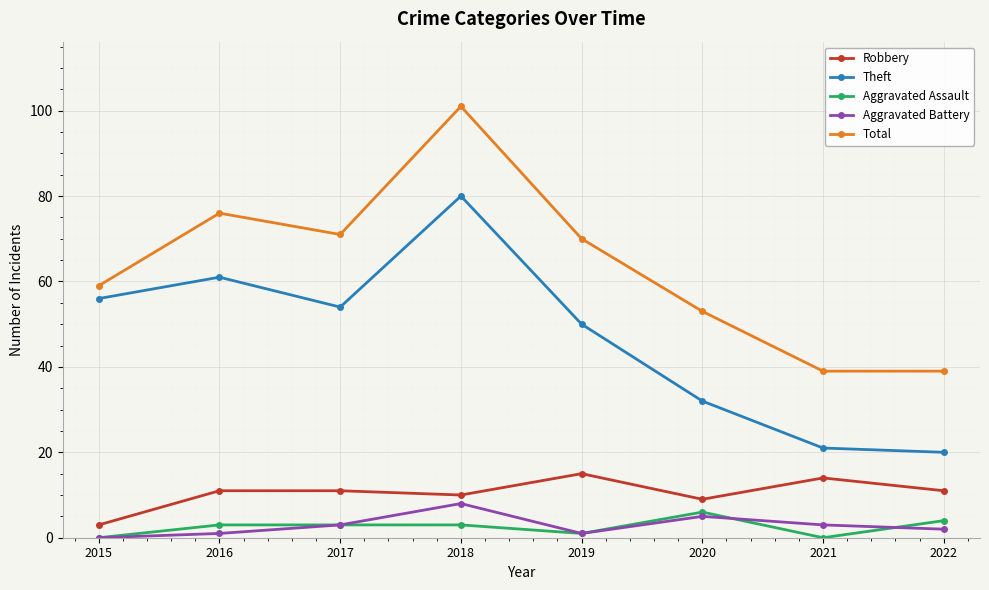

At which category does Theft reach its first local peak?

2016